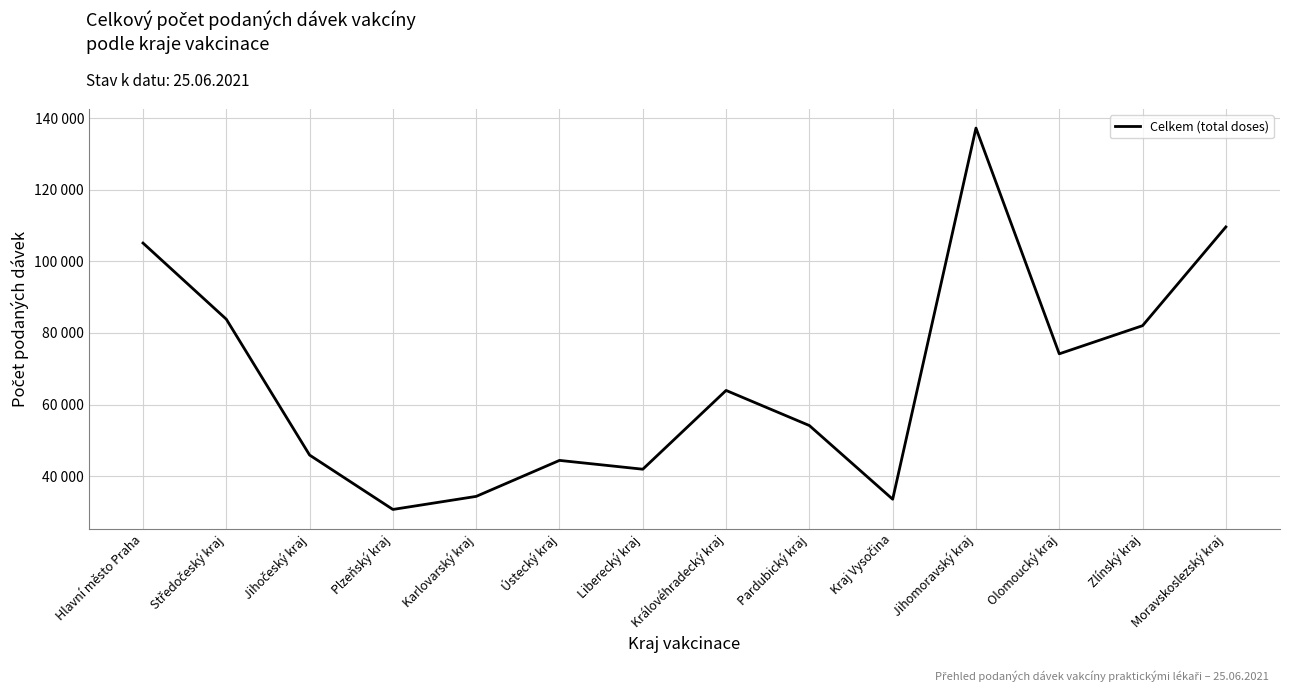

How many values exceed 63954?

6